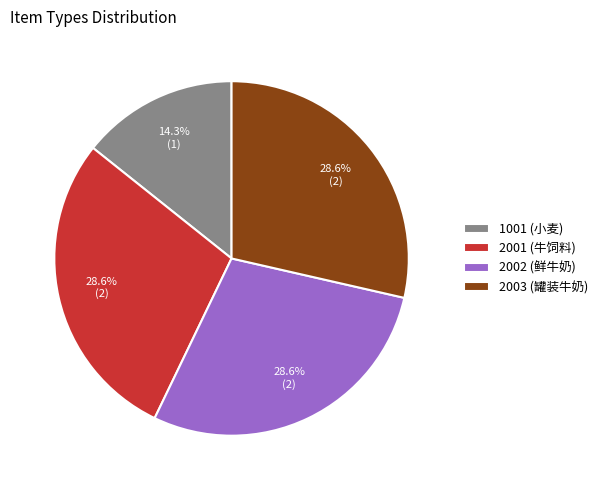

Approximately how many times larger is the value at 2001 (牛饲料) compared to 2003 (罐装牛奶)?

1.0